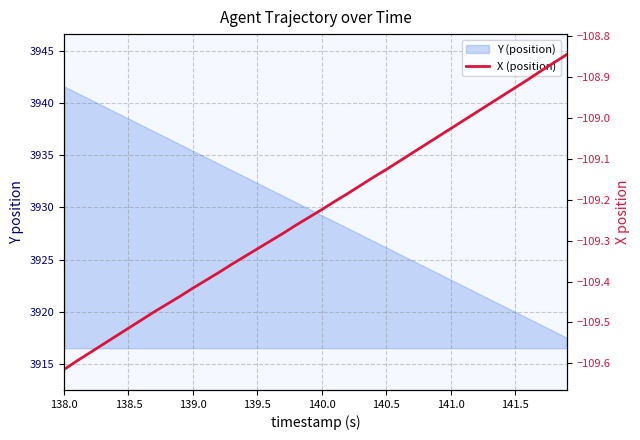

True or false: the data shows -166.7 at 141.0.

False